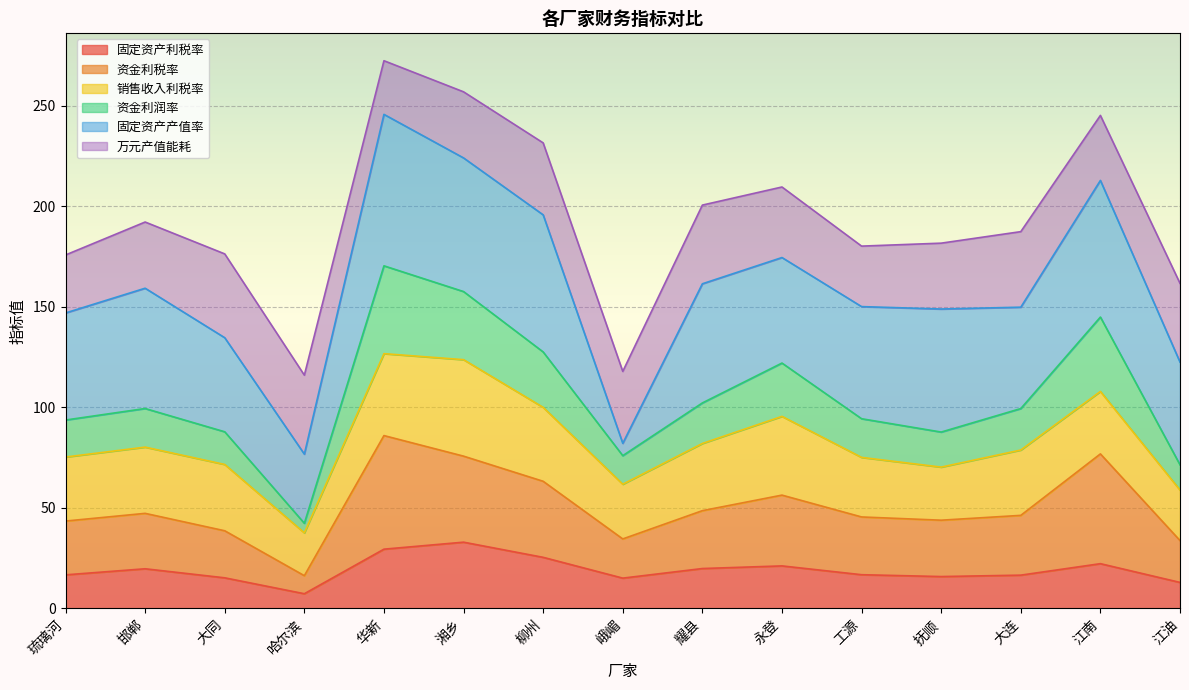

What position from the left is 大连?

13